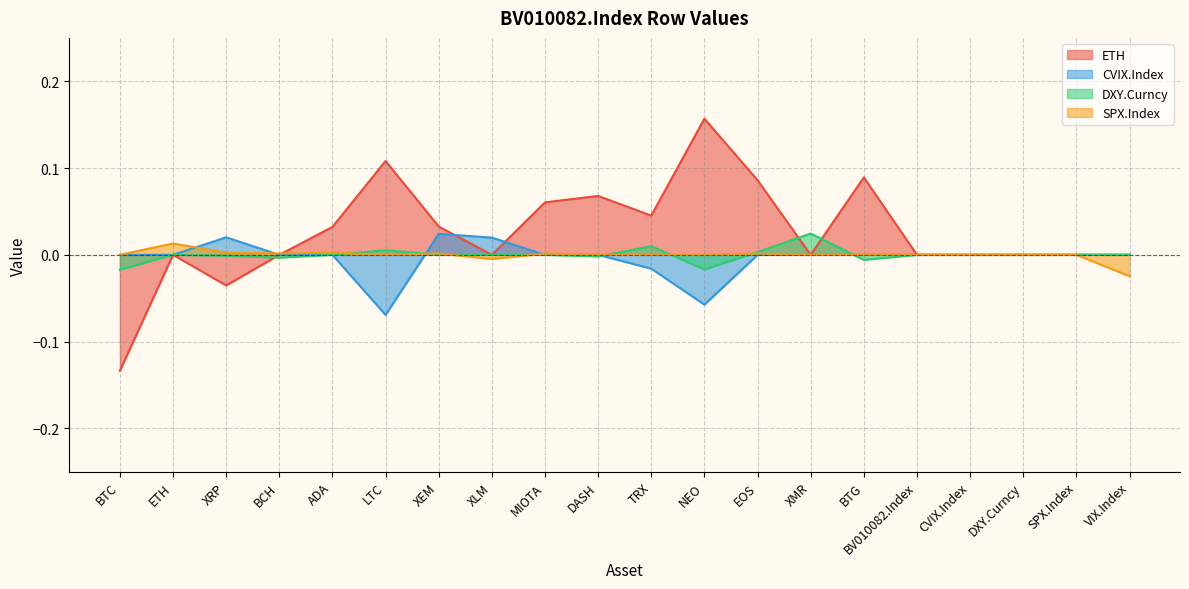

The ETH series shows 0.1 at XMR. True or false?

False